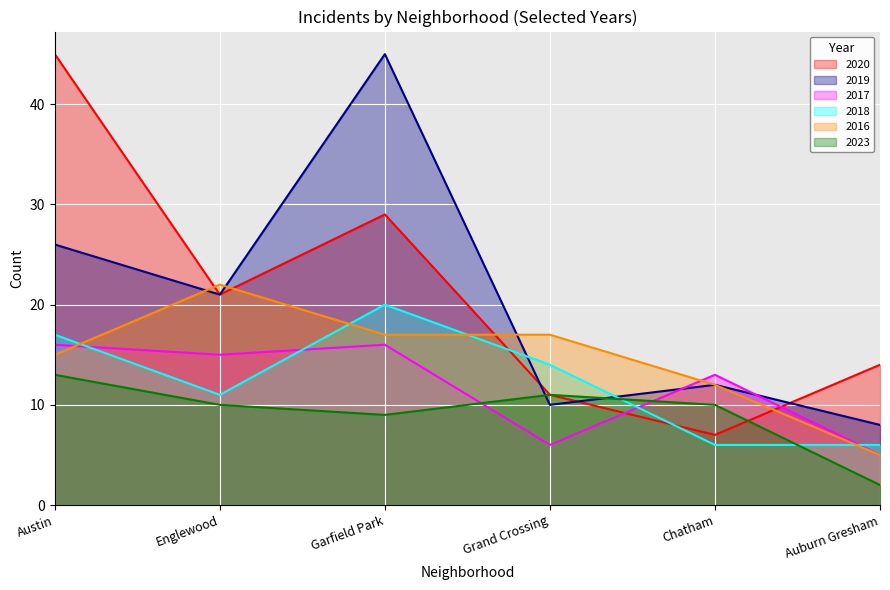

What is the total value across all series at Austin?

132